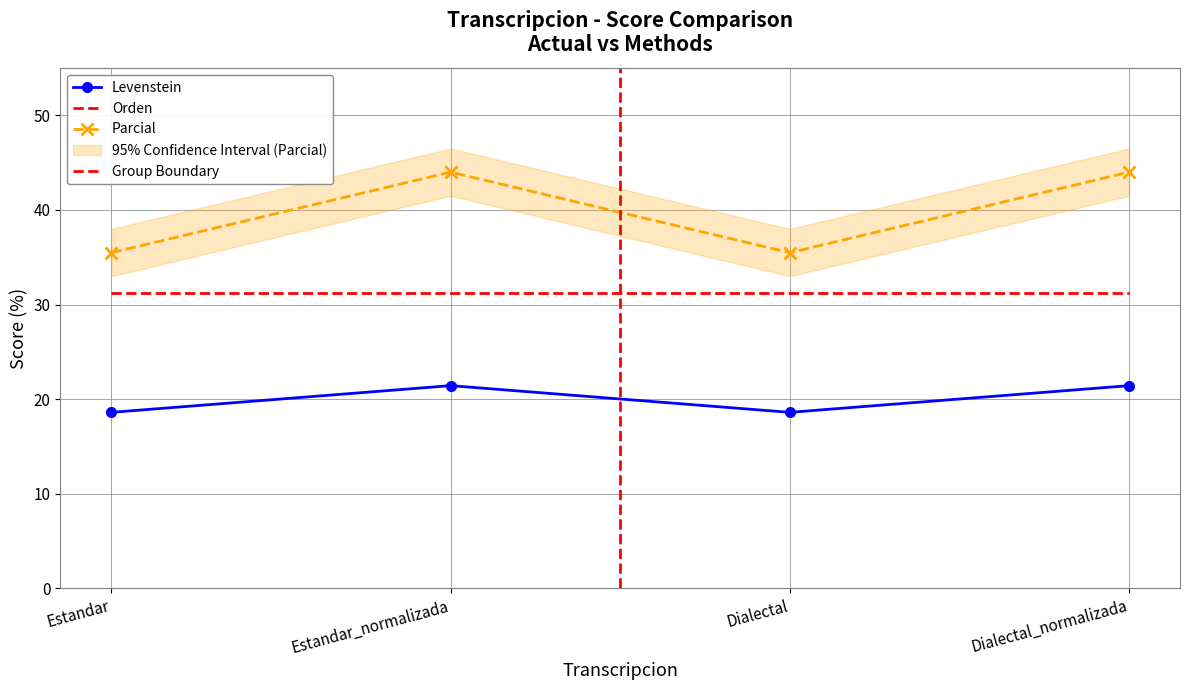

What is the sum of the Levenstein values at Estandar and Estandar_normalizada?

79.5